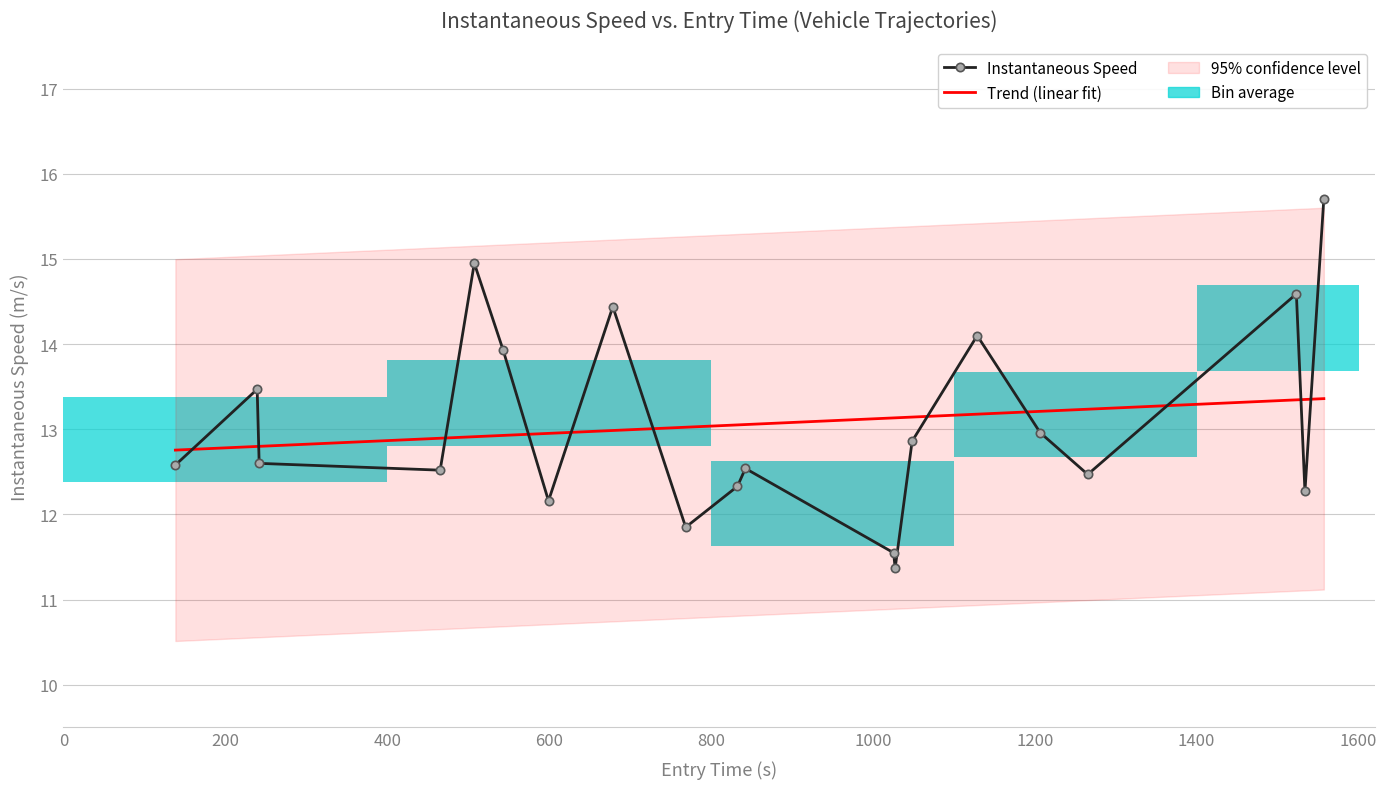

The Instantaneous Speed series shows 6.5 at 14. True or false?

False